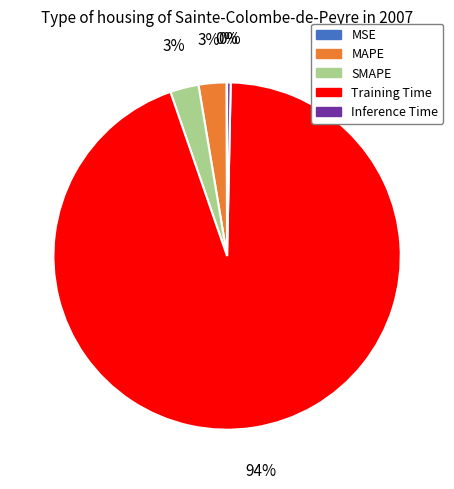

Combined, do Training Time and MAPE account for over 50%?

Yes